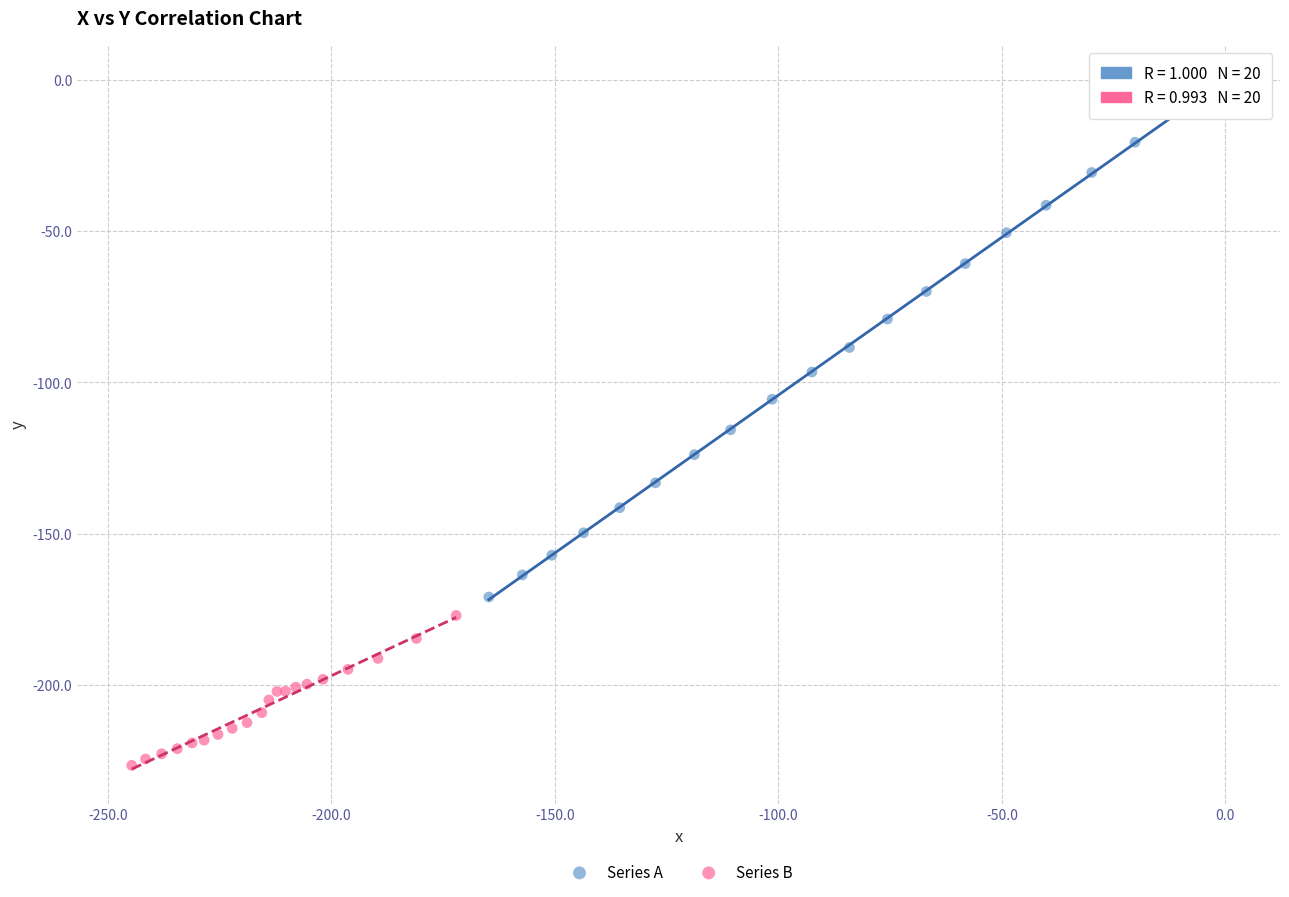

Which series contains the highest Y value?

Series A